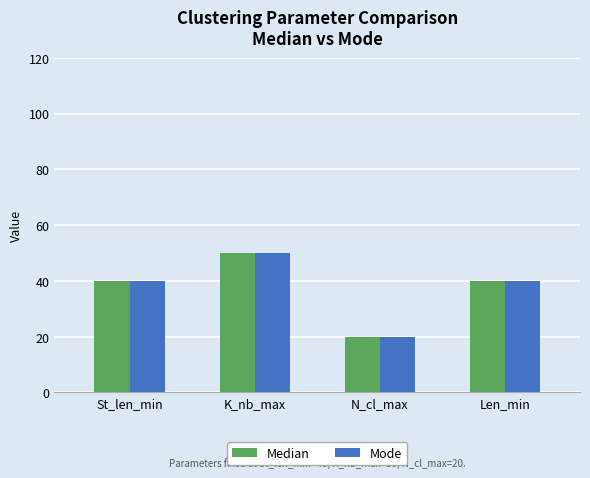

What is the sum of the Mode values at St_len_min and Len_min?

80